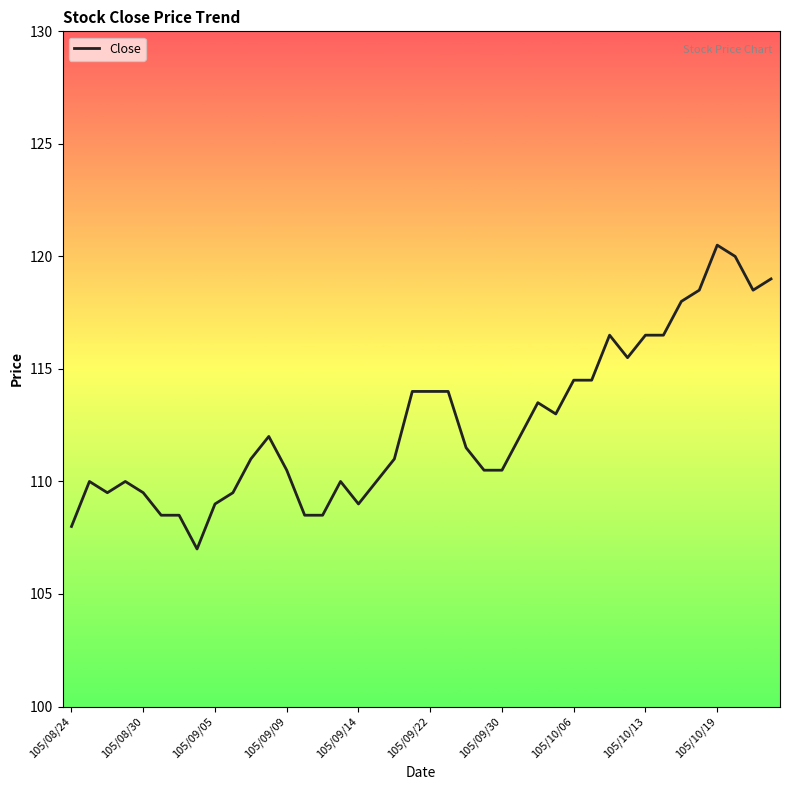

What is the greatest value displayed?

120.5